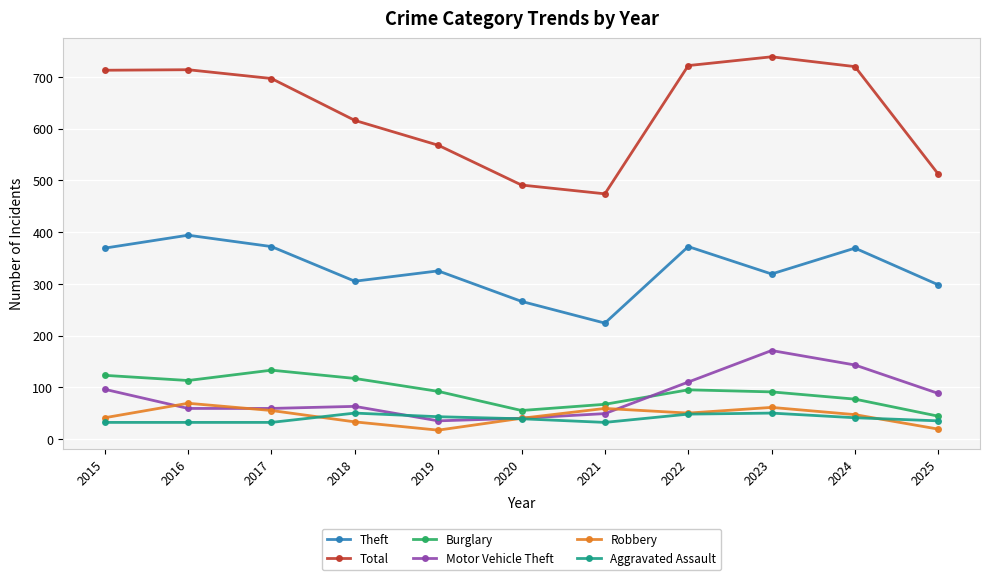

Does the chart display data point markers on the line(s)?

Yes